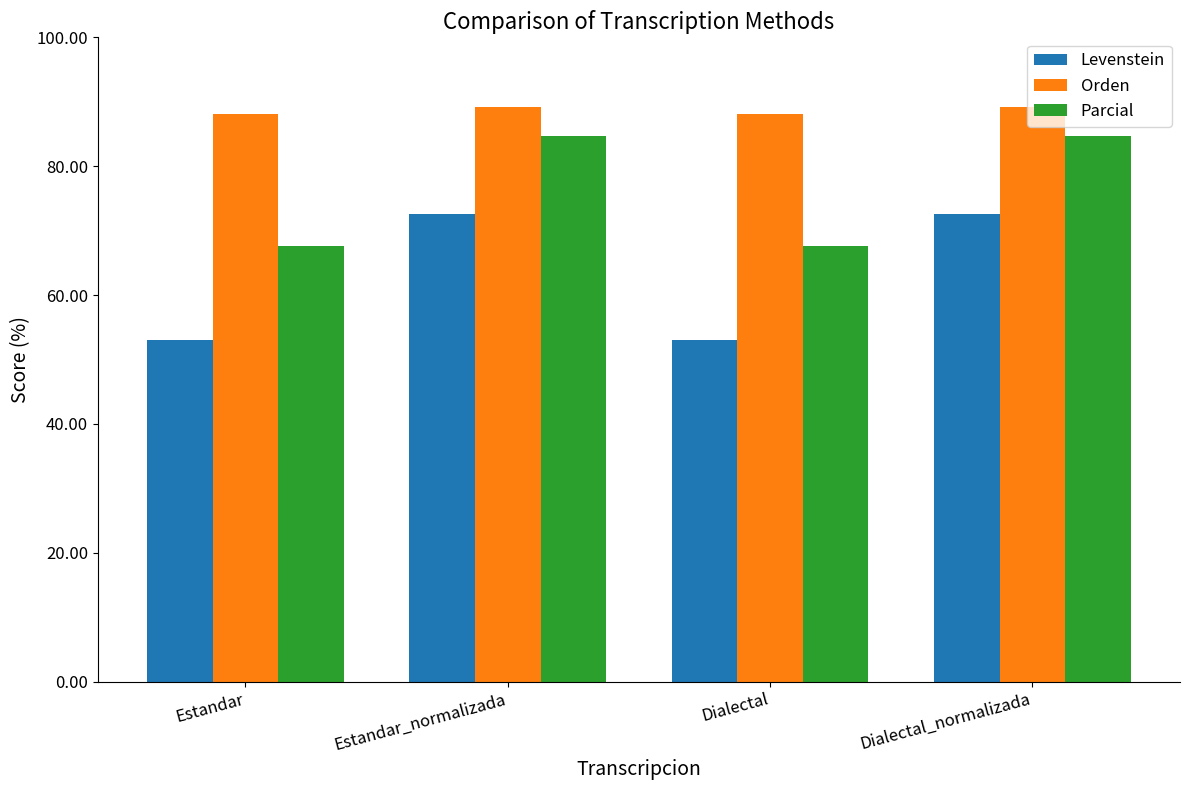

Rank the series at Dialectal from highest to lowest value.

Orden, Parcial, Levenstein